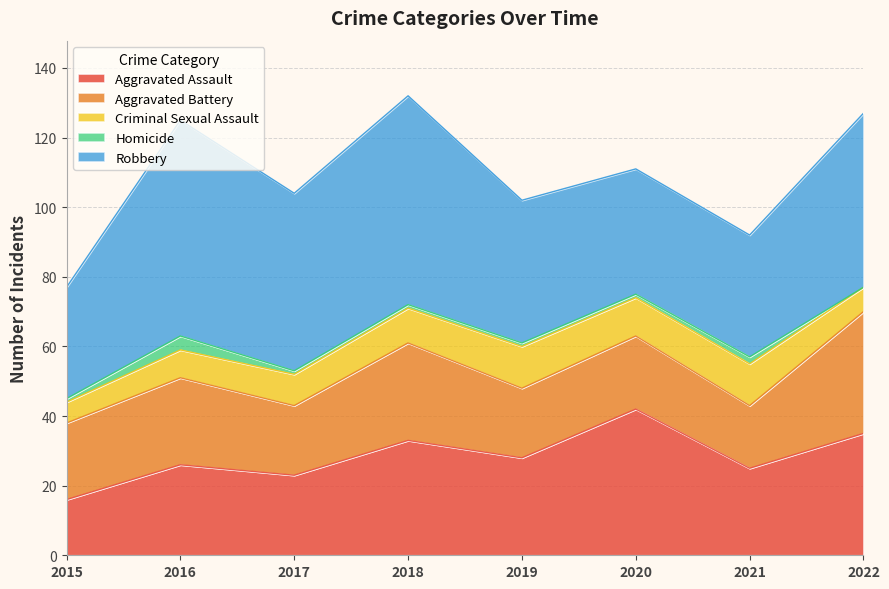

List the labels in order of Criminal Sexual Assault value, smallest first.

2015, 2022, 2016, 2017, 2018, 2020, 2019, 2021